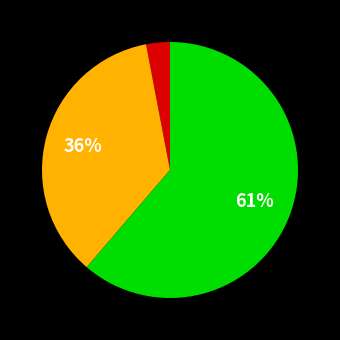

Is there a majority slice in this chart?

Yes